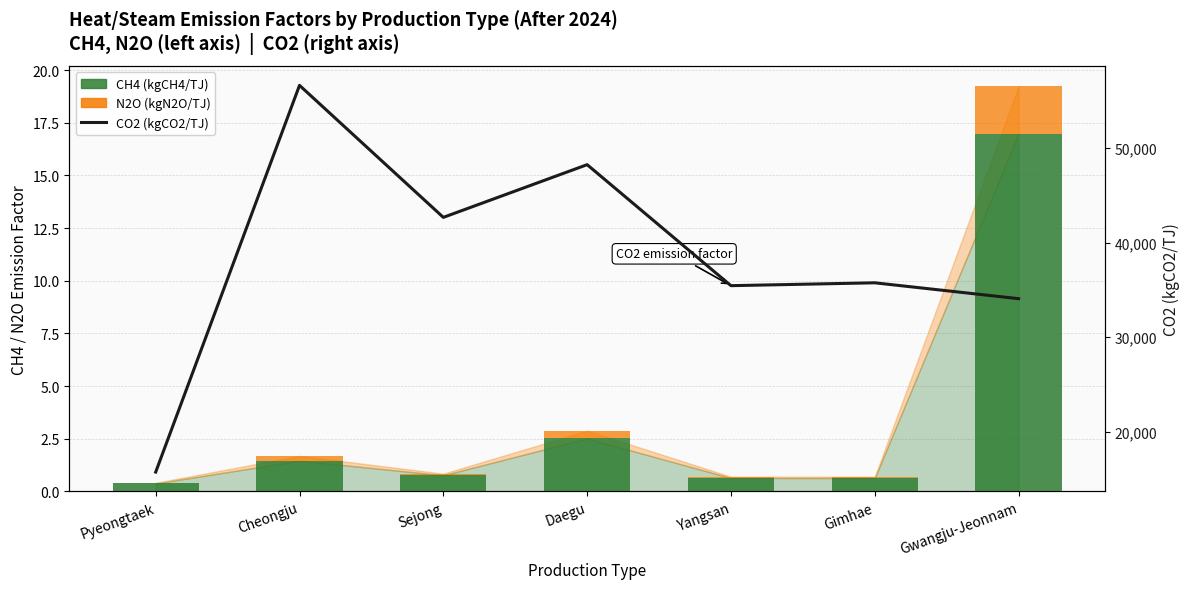

What value does the CH4 (kgCH4/TJ) series have at Yangsan?

0.6